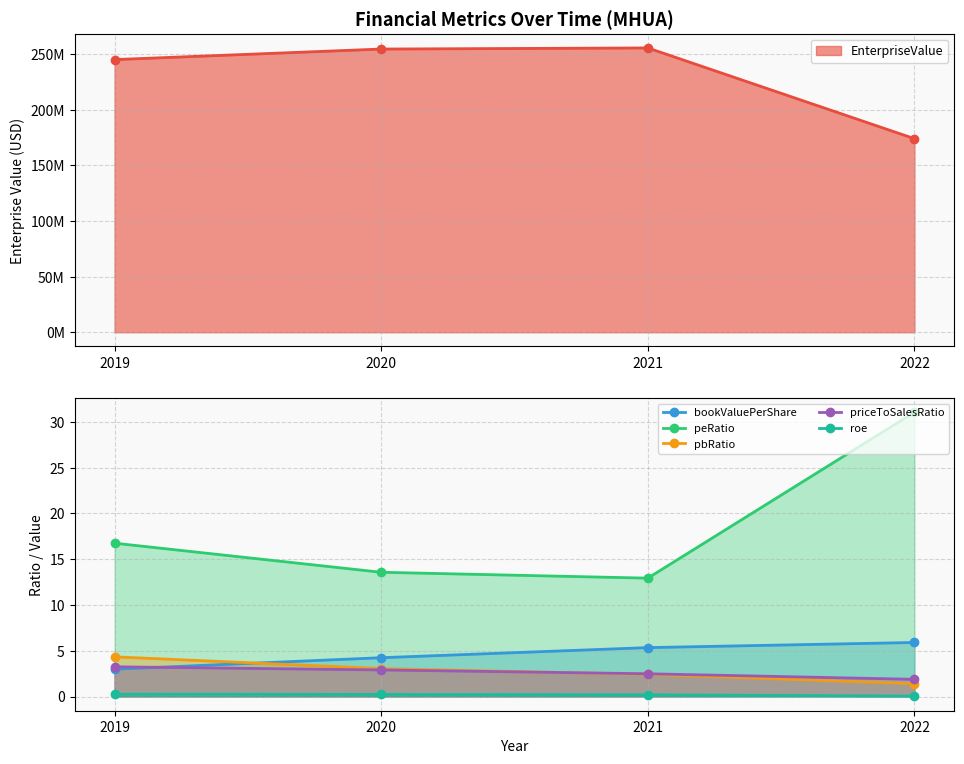

What is the highest value of the bookValuePerShare series?

5.9